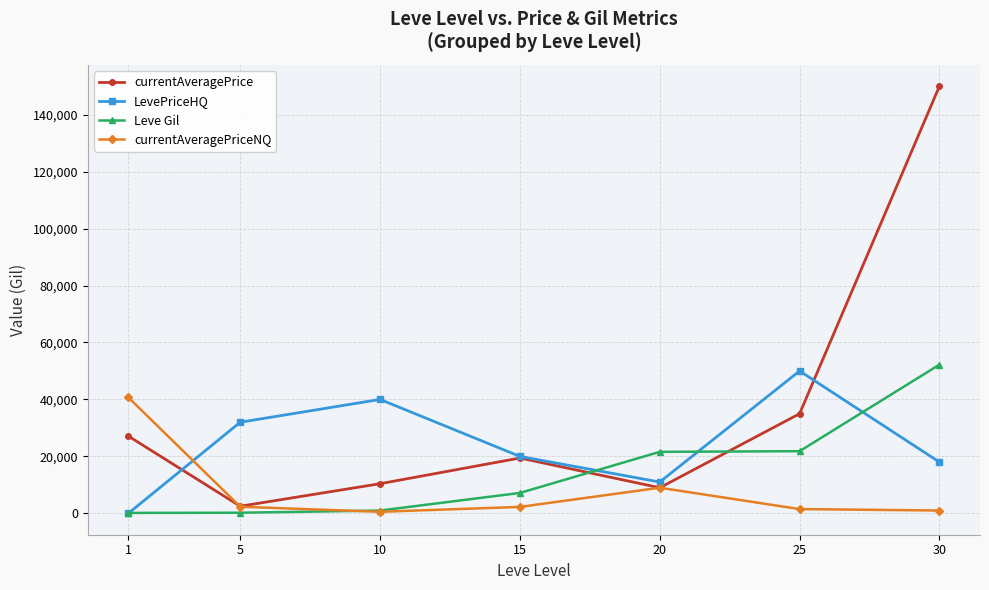

Is this an area chart (filled region under the line)?

No